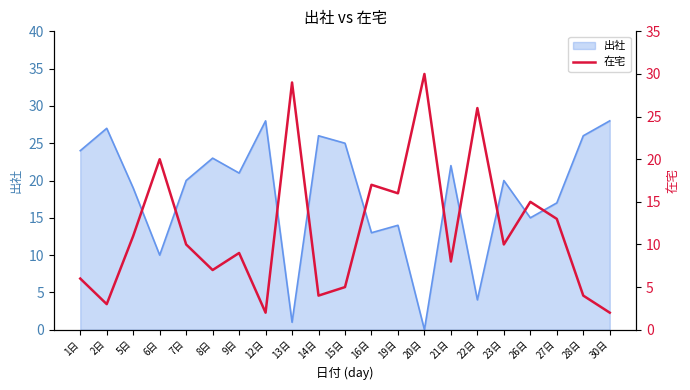

The value of 出社 at 14日 is 47. True or false?

False